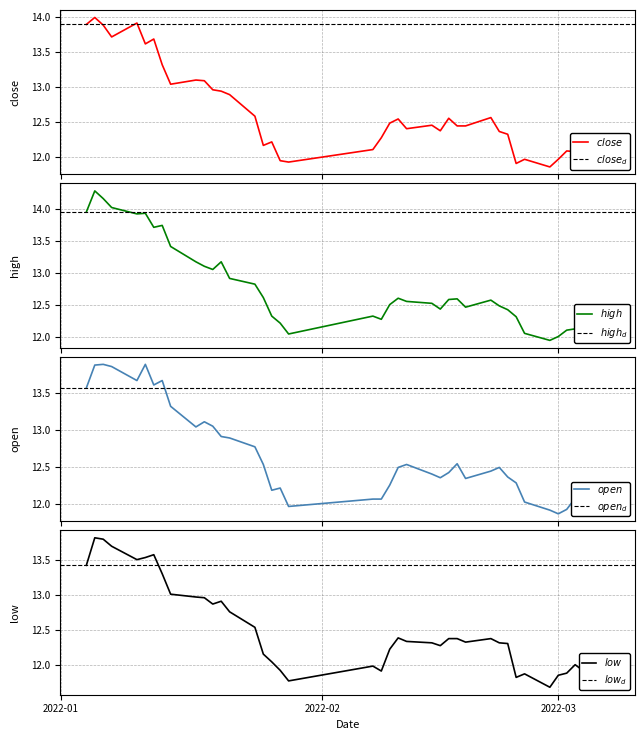

True or false: open and low cross at least once.

False